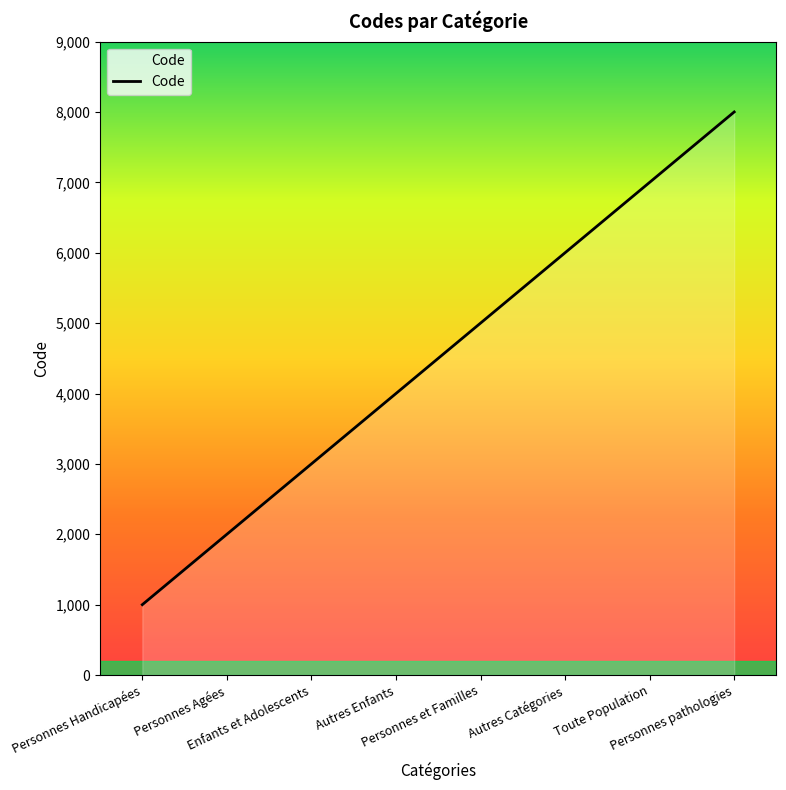

Where is the data nearest to the value 4500?

Autres Enfants